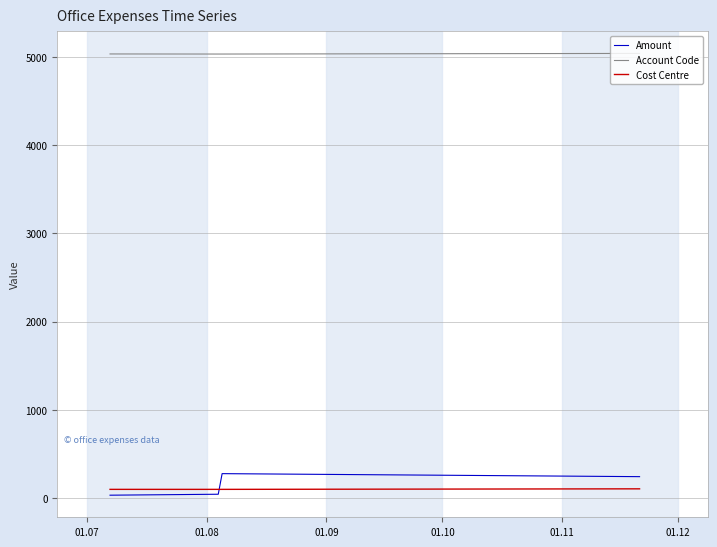

At how many categories does at least one series exceed 1477?

4